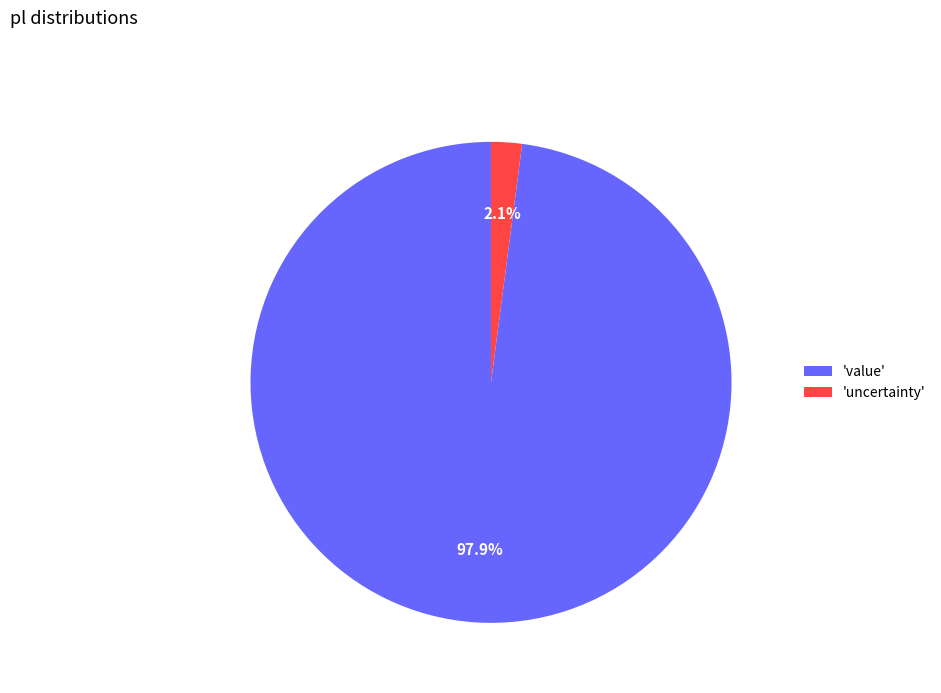

Between 'value' and 'uncertainty', which is larger?

'value'